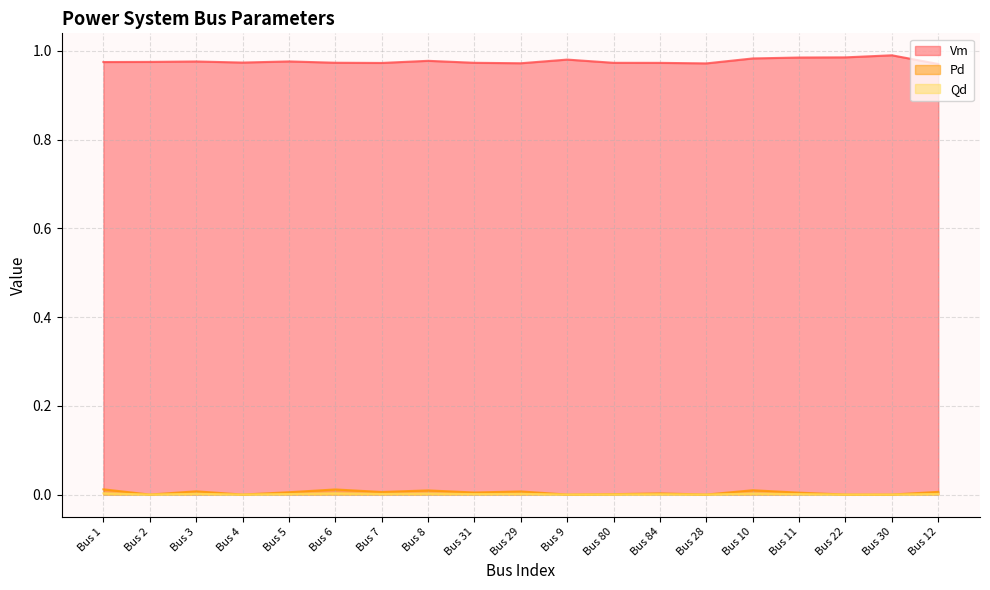

Reading left to right, what are all the values shown in this chart?

Vm: Bus 1=1.0	Bus 2=1.0	Bus 3=1.0	Bus 4=1.0	Bus 5=1.0	Bus 6=1.0	Bus 7=1.0	Bus 8=1.0	Bus 31=1.0	Bus 29=1.0	Bus 9=1.0	Bus 80=1.0	Bus 84=1.0	Bus 28=1.0	Bus 10=1.0	Bus 11=1.0	Bus 22=1.0	Bus 30=1.0	Bus 12=1.0
Pd: Bus 1=0.0	Bus 2=0.0	Bus 3=0.0	Bus 4=0.0	Bus 5=0.0	Bus 6=0.0	Bus 7=0.0	Bus 8=0.0	Bus 31=0.0	Bus 29=0.0	Bus 9=0.0	Bus 80=0.0	Bus 84=0.0	Bus 28=0.0	Bus 10=0.0	Bus 11=0.0	Bus 22=0.0	Bus 30=0.0	Bus 12=0.0
Qd: Bus 1=0.0	Bus 2=0.0	Bus 3=0.0	Bus 4=0.0	Bus 5=0.0	Bus 6=0.0	Bus 7=0.0	Bus 8=0.0	Bus 31=0.0	Bus 29=0.0	Bus 9=0.0	Bus 80=0.0	Bus 84=0.0	Bus 28=0.0	Bus 10=0.0	Bus 11=0.0	Bus 22=0.0	Bus 30=0.0	Bus 12=0.0